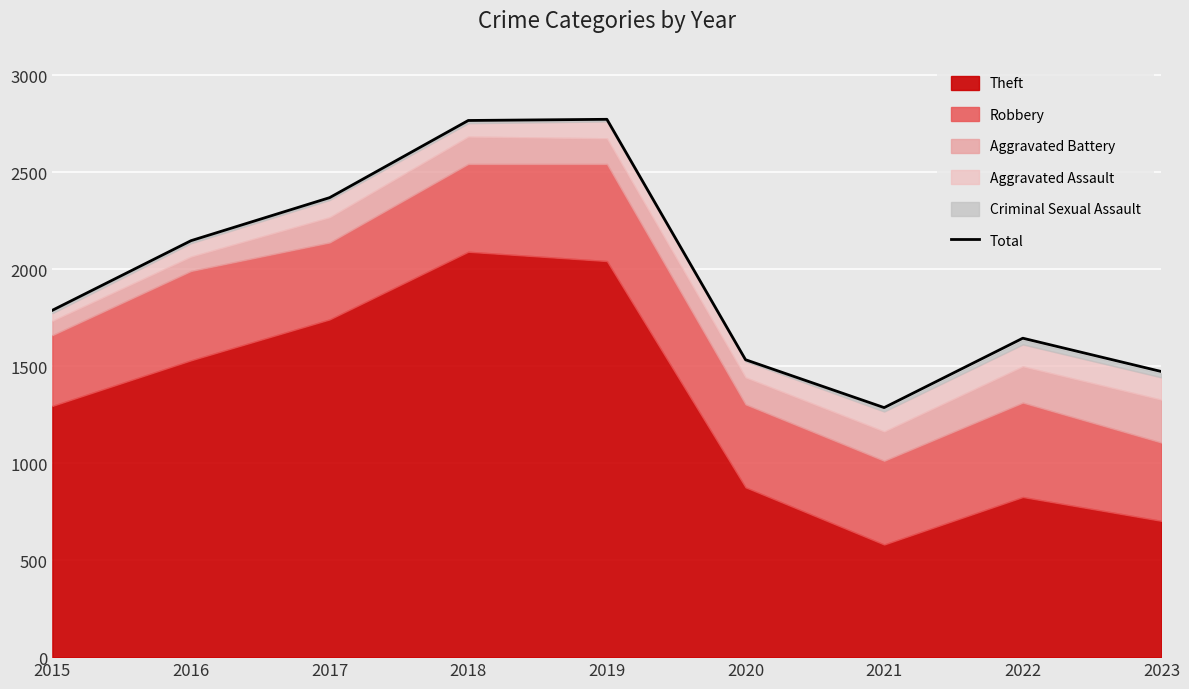

True or false: there are more than 0 points higher than both neighbors.

True